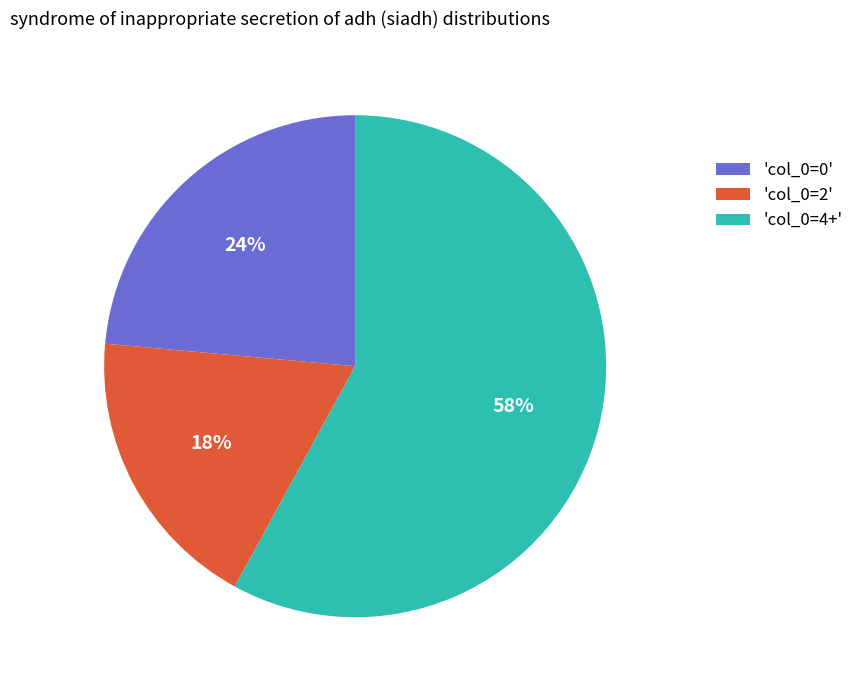

Does any single category account for the majority?

Yes